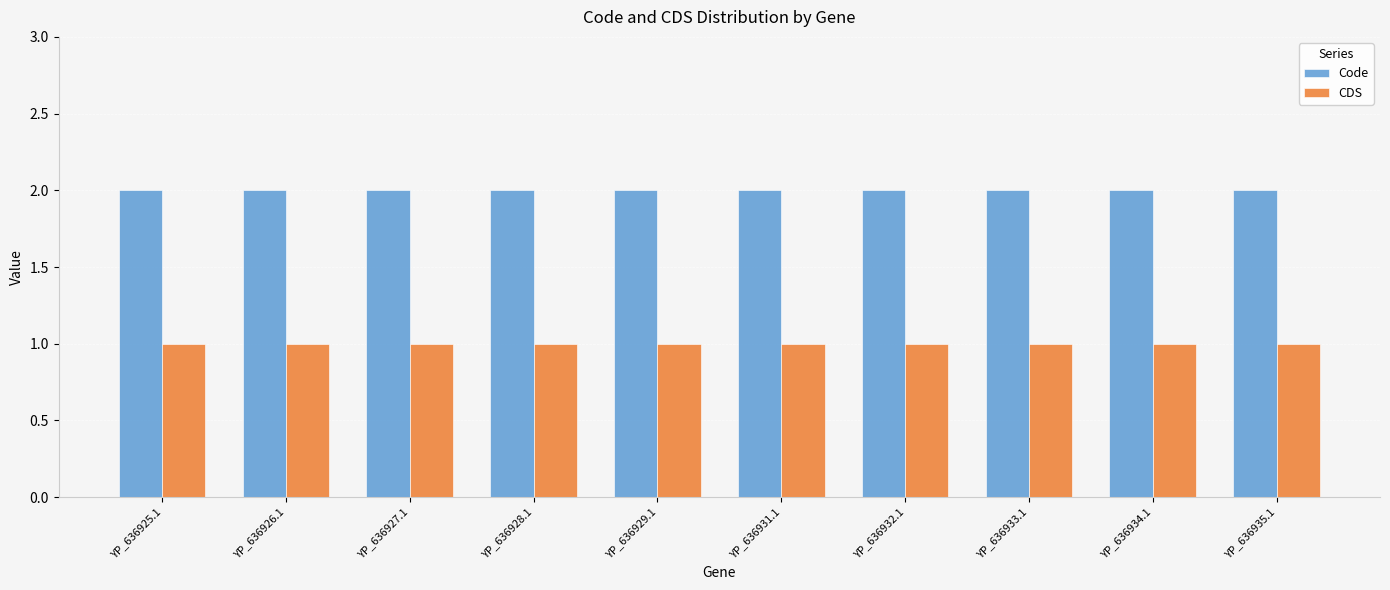

What is the spread (max minus min) of values at YP_636928.1?

1